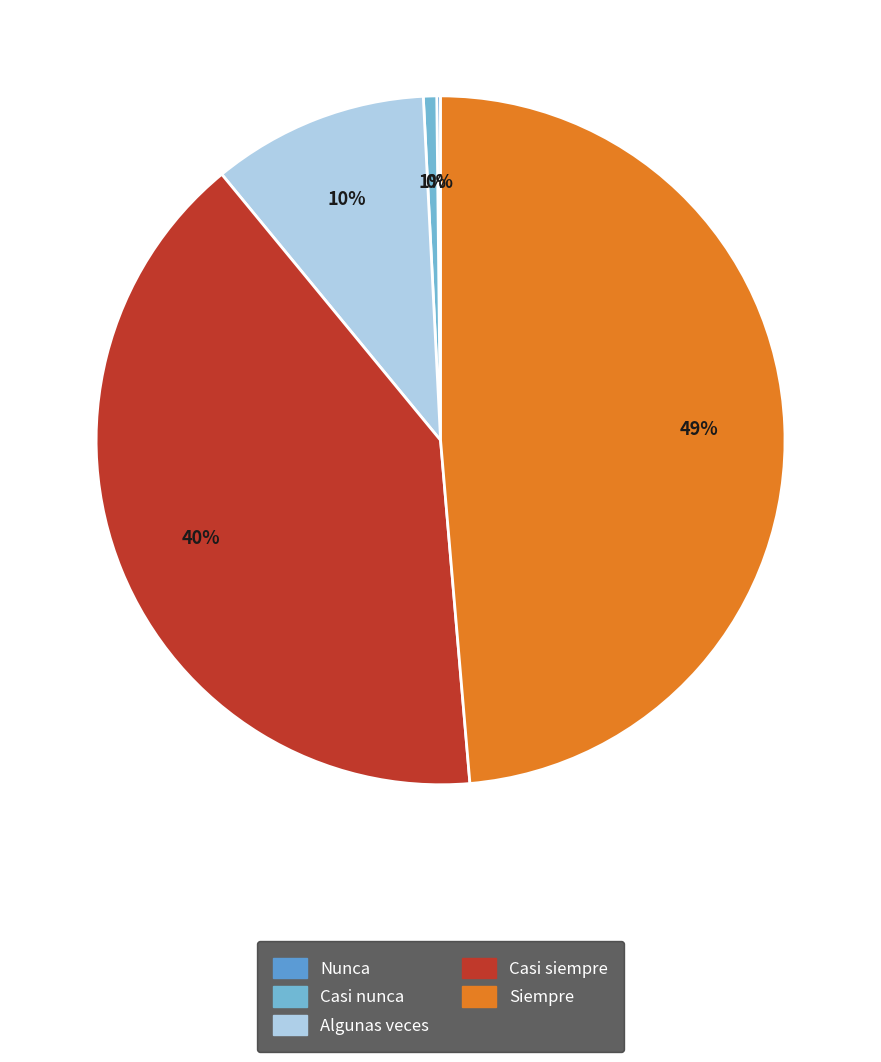

Does any single category account for the majority?

No